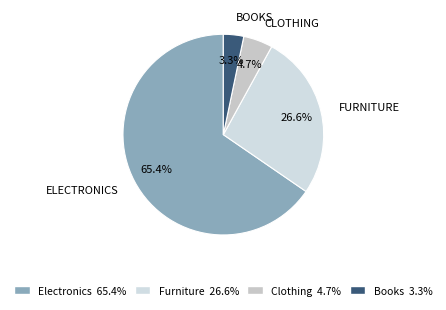

What is the smallest slice in the pie chart?

Books